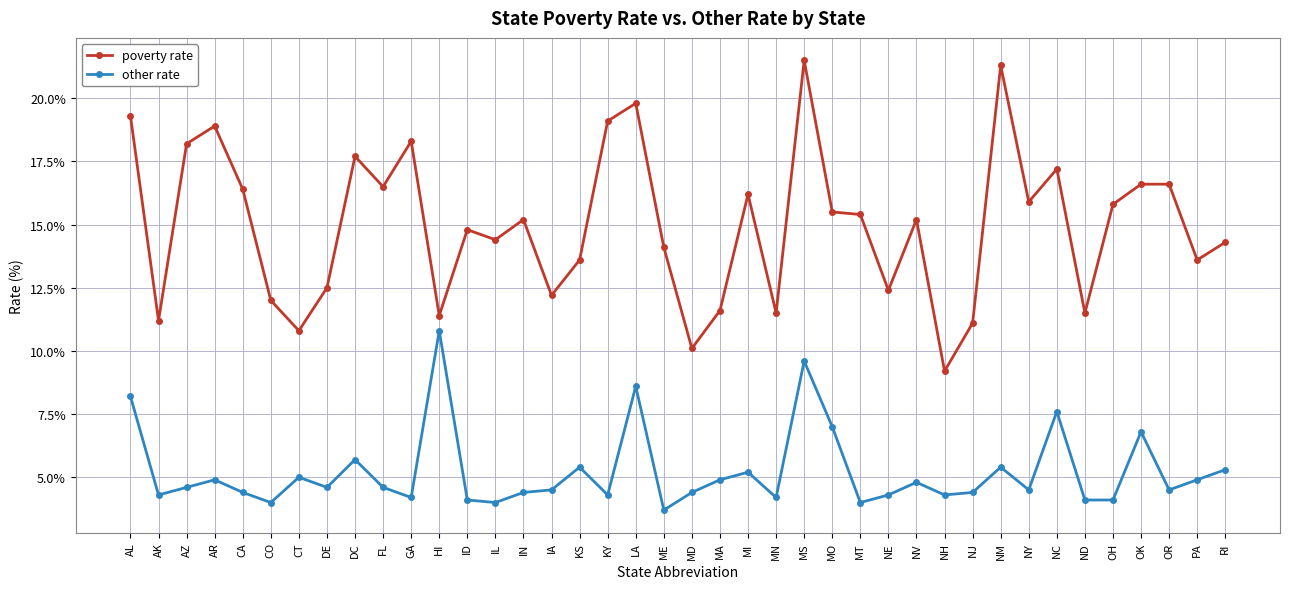

At how many categories does at least one series exceed 17?

10